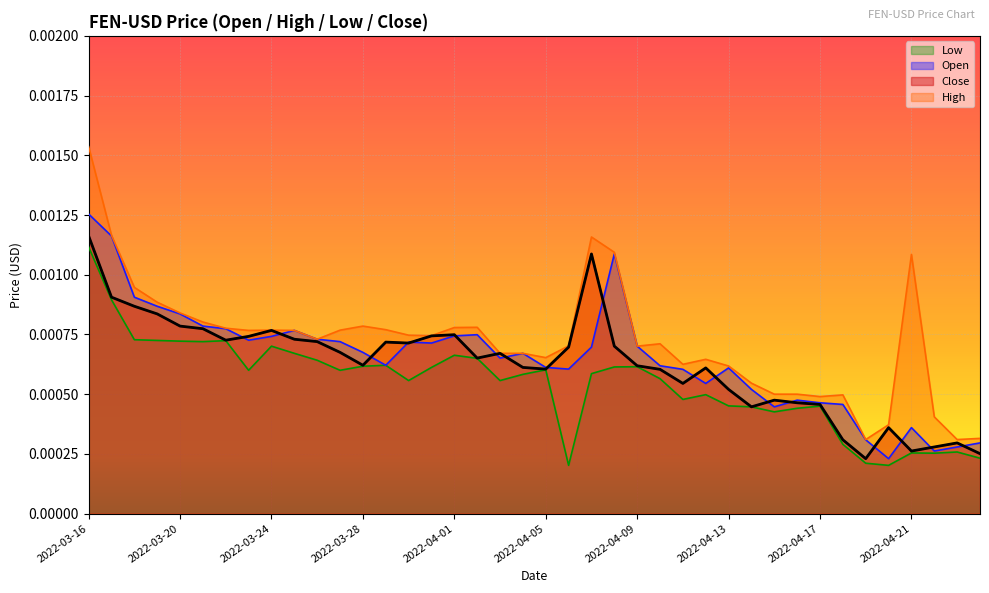

Between 2022-03-29 and 2022-04-07, which is larger?

2022-04-07